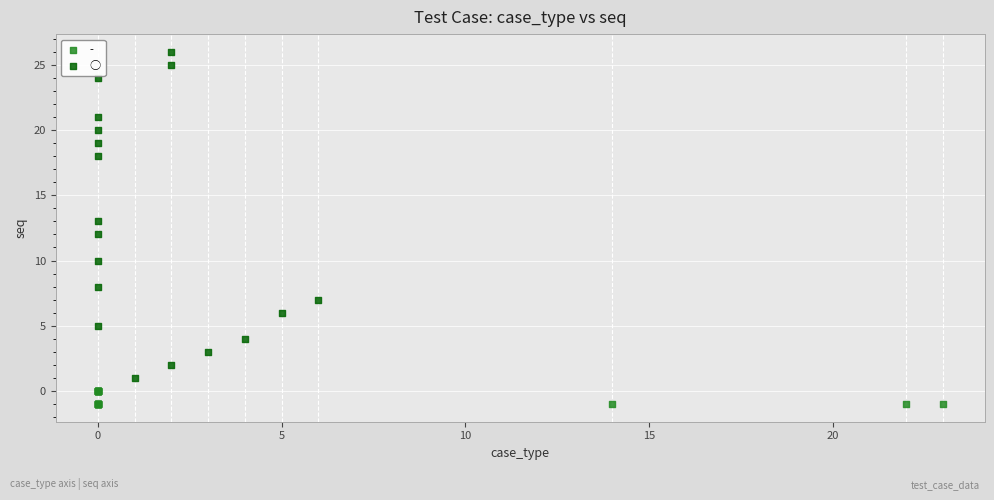

Which series has the largest Y range (max minus min)?

○